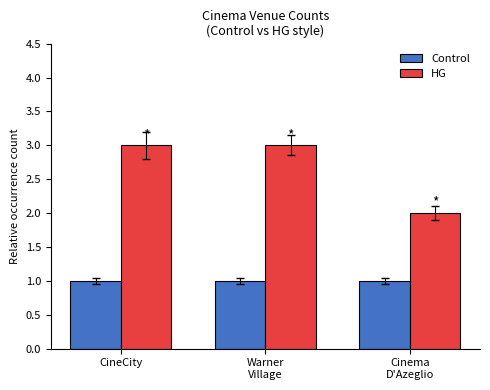

Rank the series at CineCity from highest to lowest value.

HG, Control